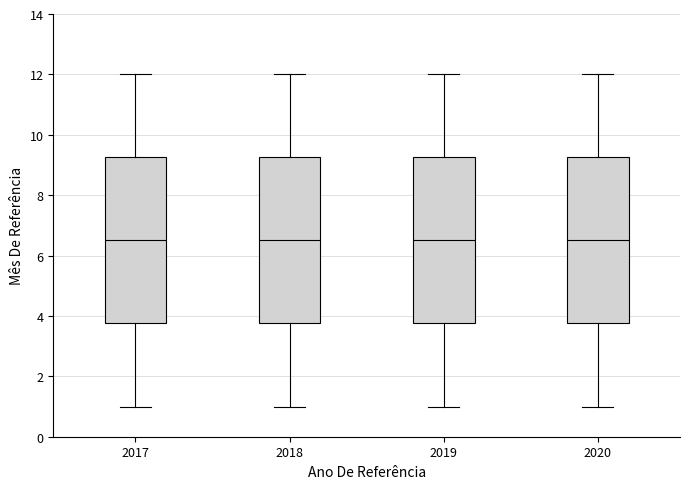

Where is the upper edge of the box at x = 2019 on the y-axis? The values are not printed on the chart, so give them approximately, as read against the axis.

9.2